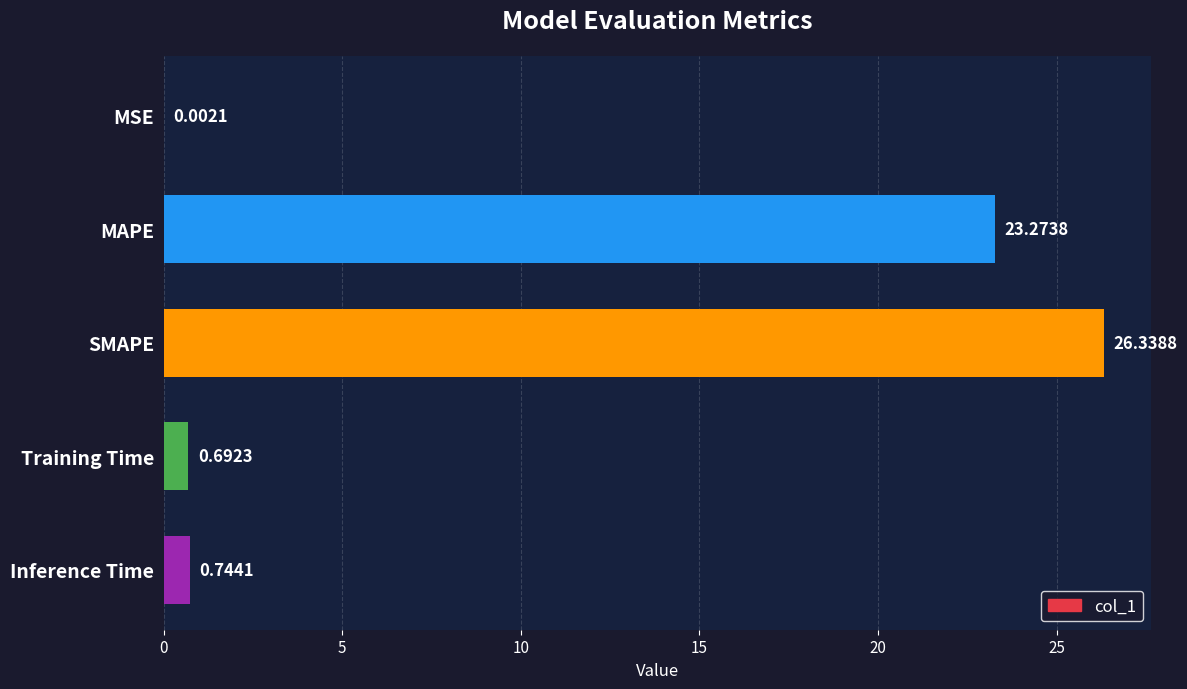

At which category does the chart reach its peak across all series?

SMAPE